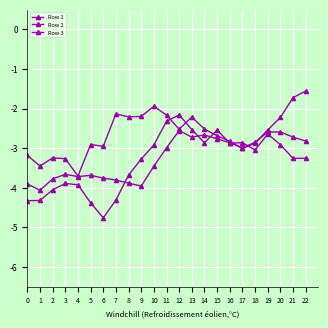

How many lines are shown in the chart?

3